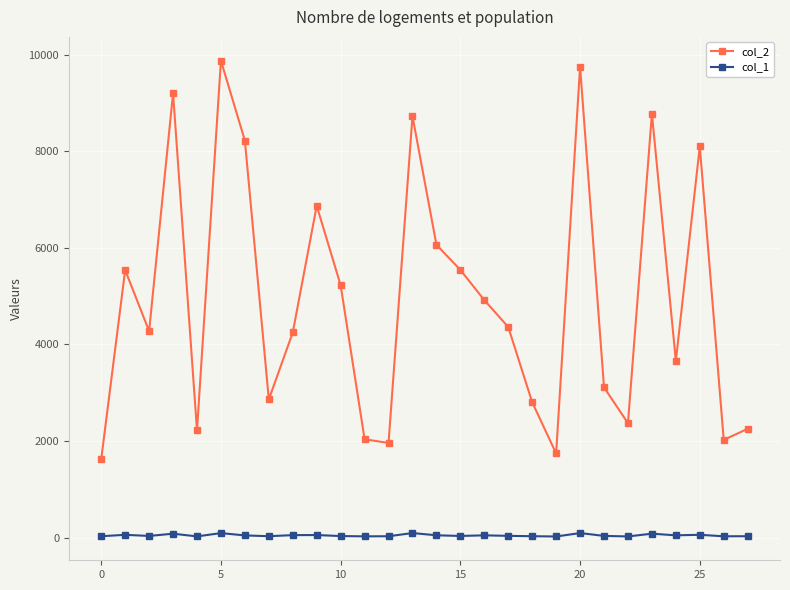

Count the number of data series in this chart.

2